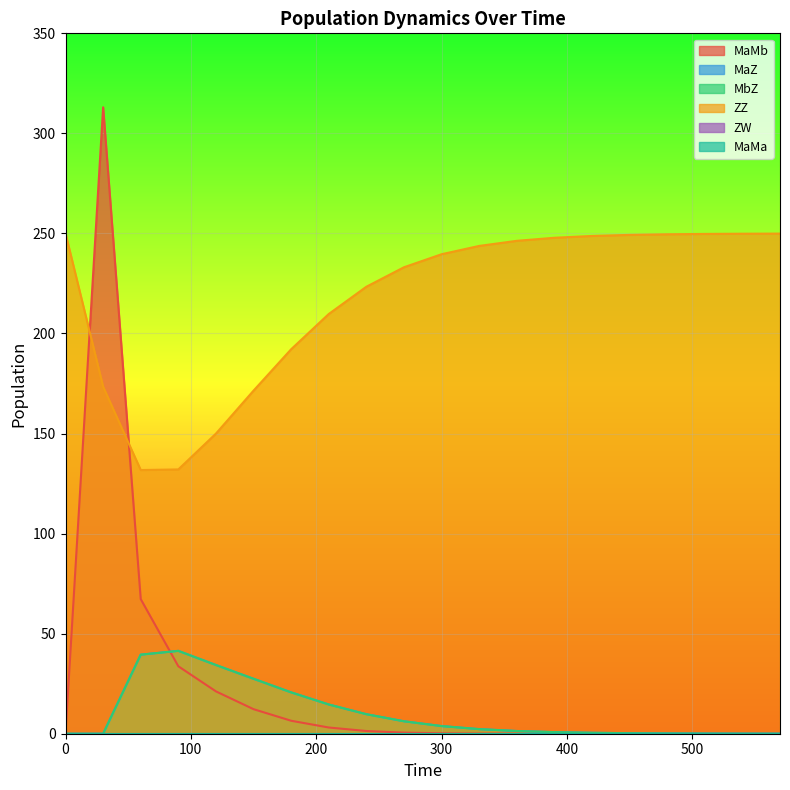

How many values in MbZ are above zero?

18